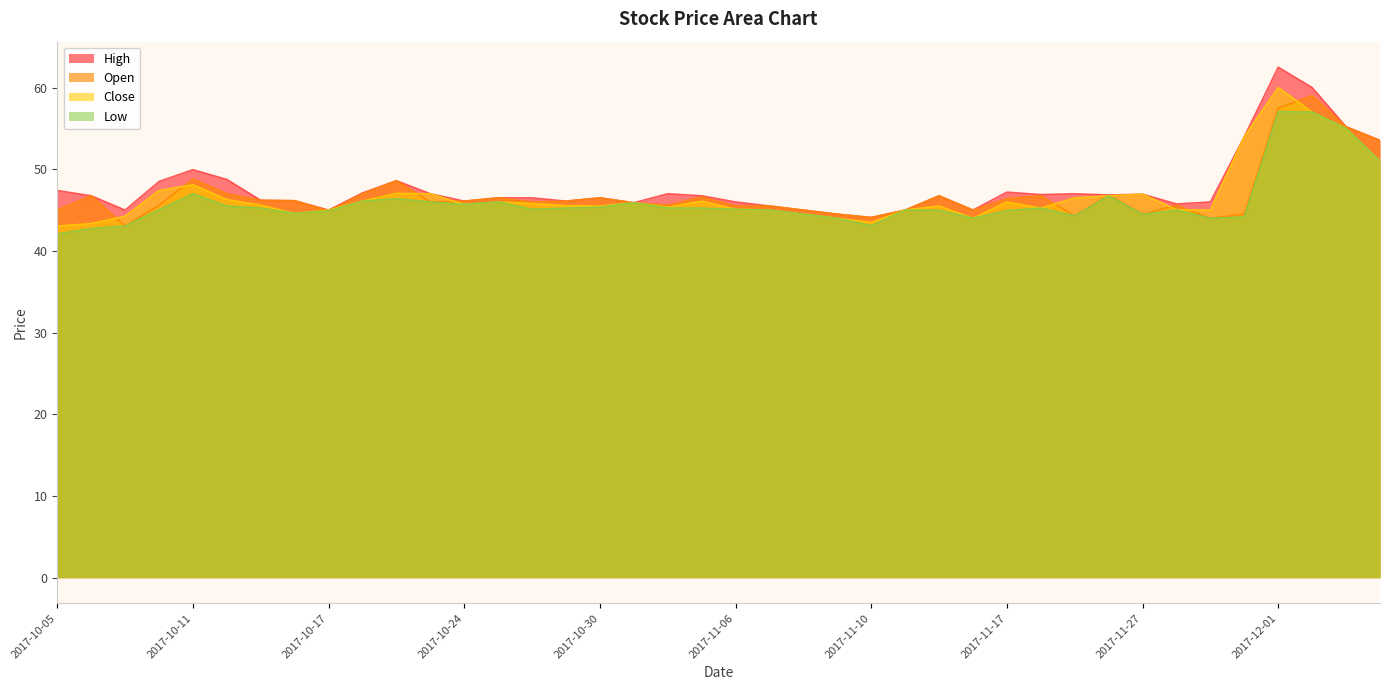

What is the approximate value of High at 2017-11-28?

45.8